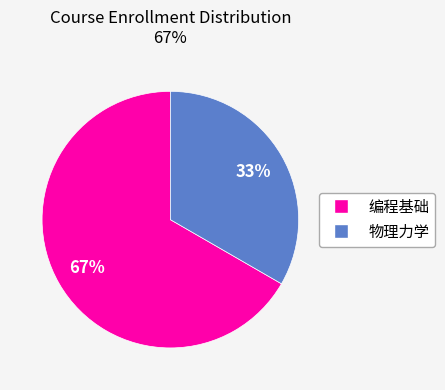

To the nearest percent, what is the combined percentage of 编程基础 and 物理力学?

100%